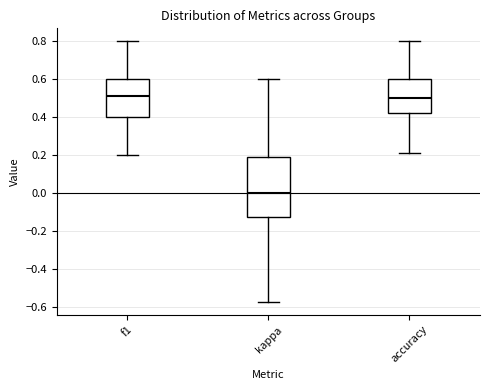

Reading left to right, read every box against the y-axis: the position of its median line, the range the box covers, and the ends of its whiskers. The values are not printed on the chart, so give them approximately, as read against the axis.

f1: median 0.52, box 0.40 to 0.60, whiskers 0.20 to 0.80
kappa: median 0.00, box -0.12 to 0.18, whiskers -0.58 to 0.60
accuracy: median 0.50, box 0.42 to 0.60, whiskers 0.22 to 0.80